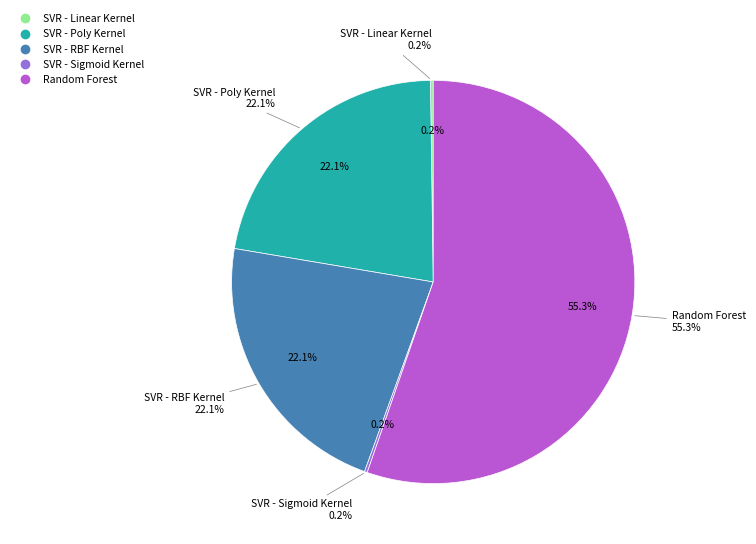

Count the number of slices in the pie.

5